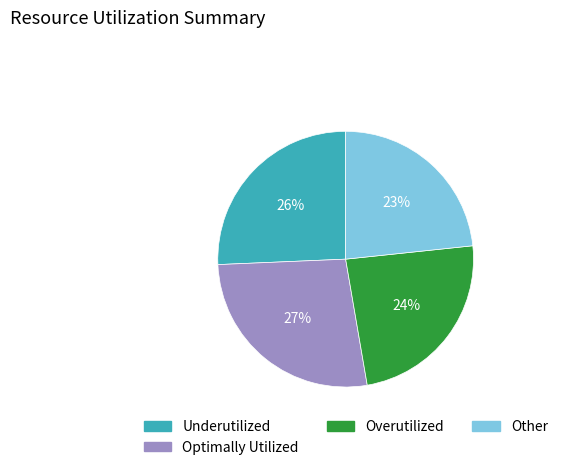

Rank the categories by value from highest to lowest.

Optimally Utilized, Underutilized, Overutilized, Other